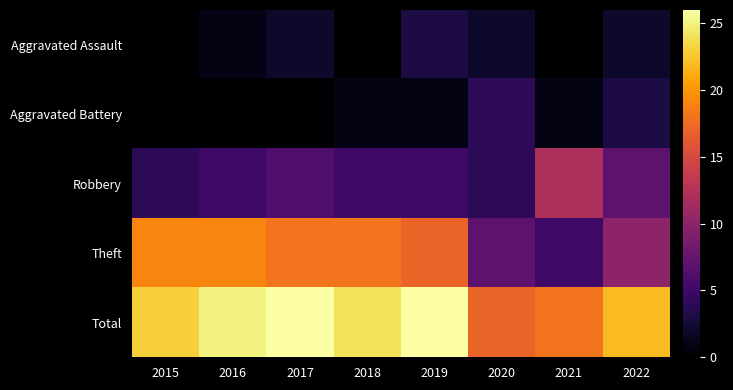

What is the spread (max minus min) of values at 2019?

25